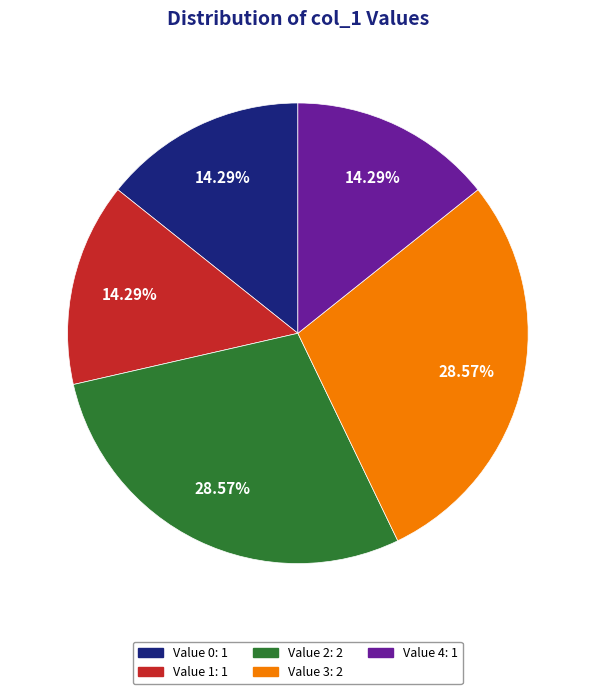

Is there a majority slice in this chart?

No